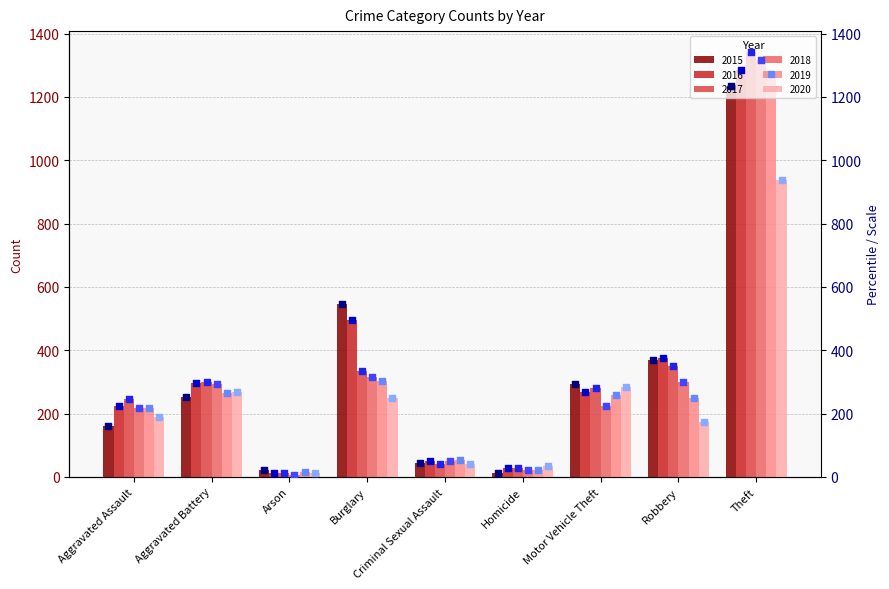

At how many categories does at least one series exceed 928?

1